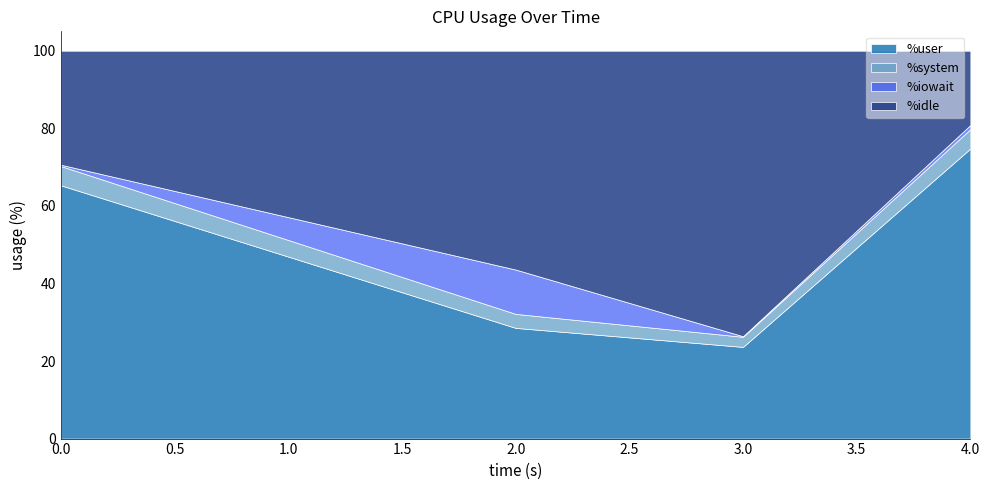

What is the total value across all series at 17:46:48?

100.0